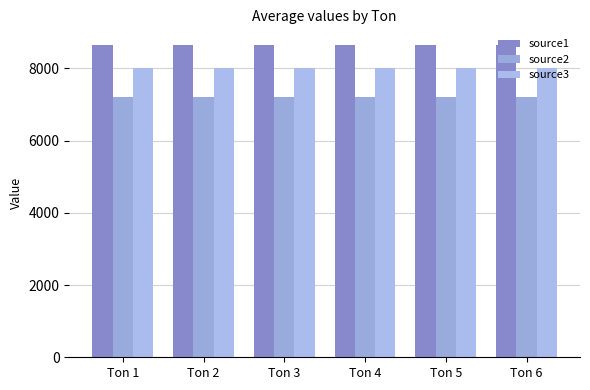

At which category does the chart reach its peak across all series?

Ton 6